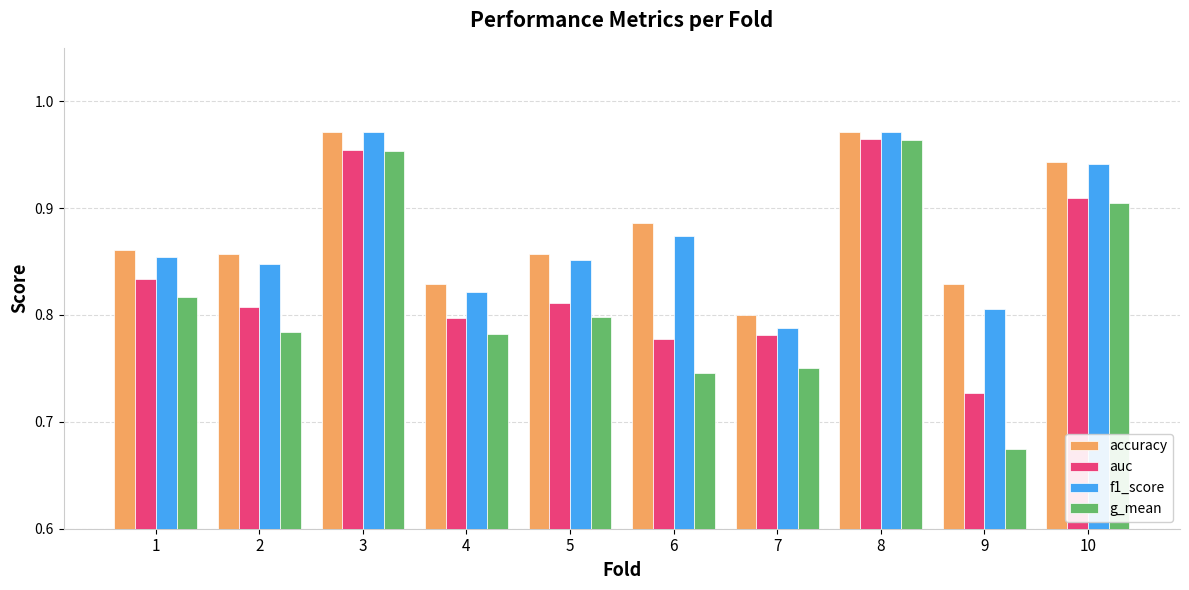

Is the value of auc at 7 greater than the value of accuracy at 4?

No